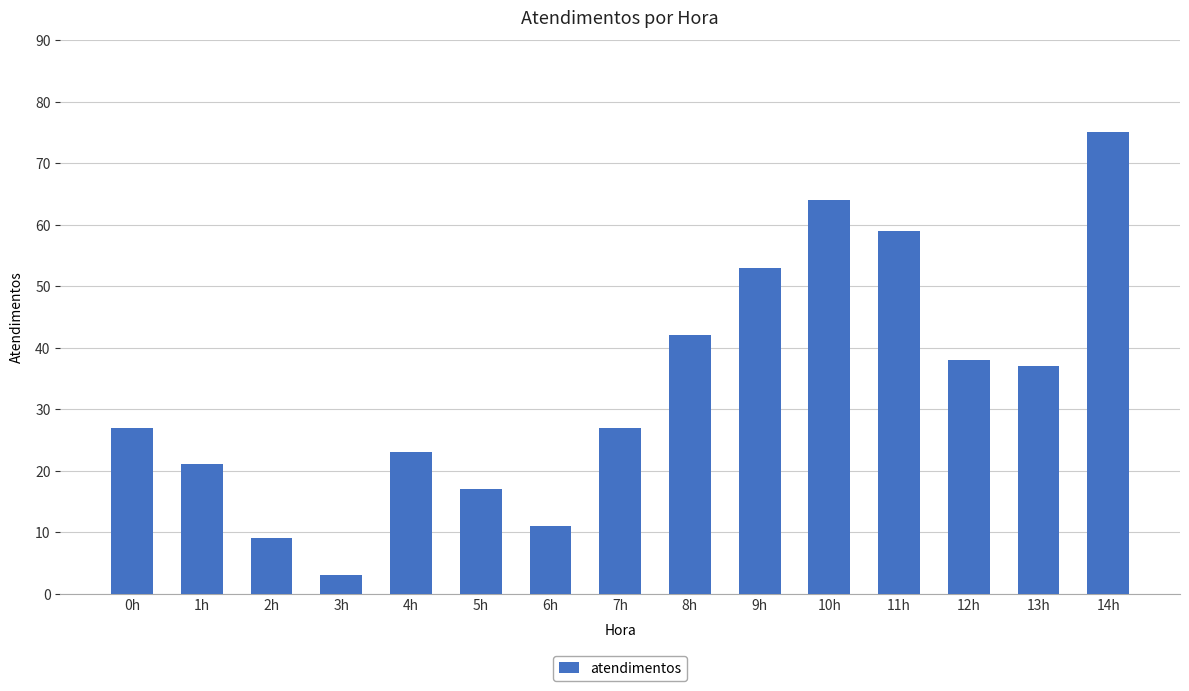

What is the difference between the values at 2h and 14h?

66